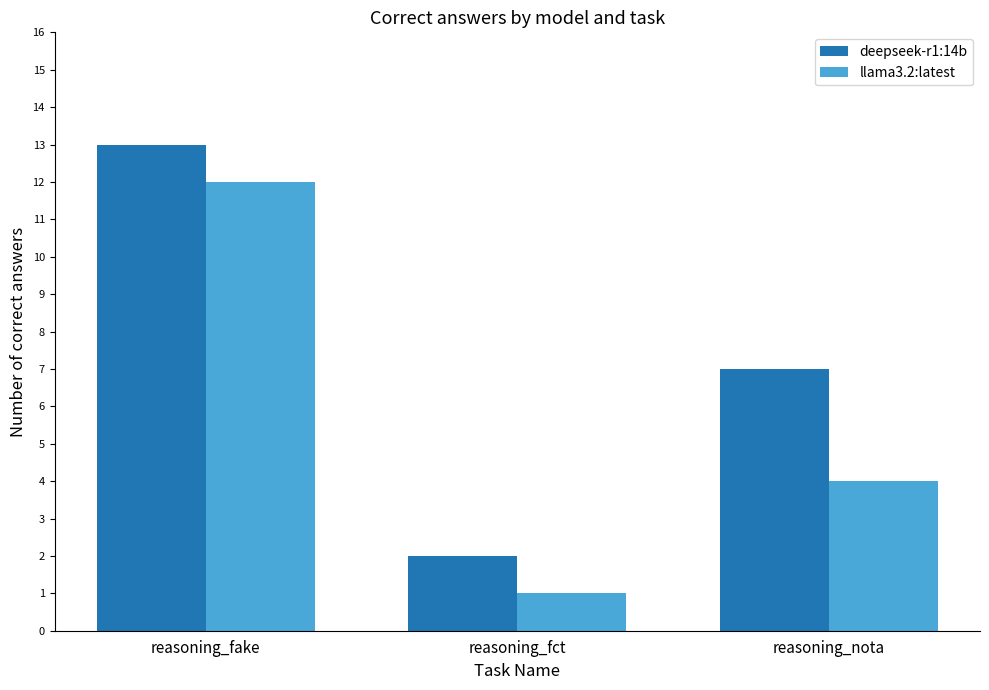

At which label is llama3.2:latest closest to 6?

reasoning_nota